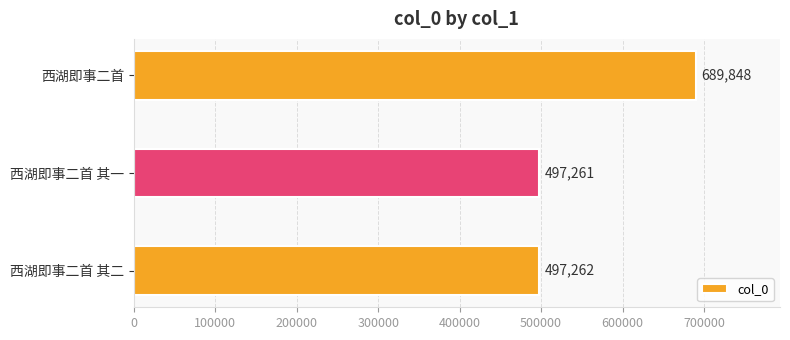

The chart shows a value of 308355 at 西湖即事二首 其一. True or false?

False